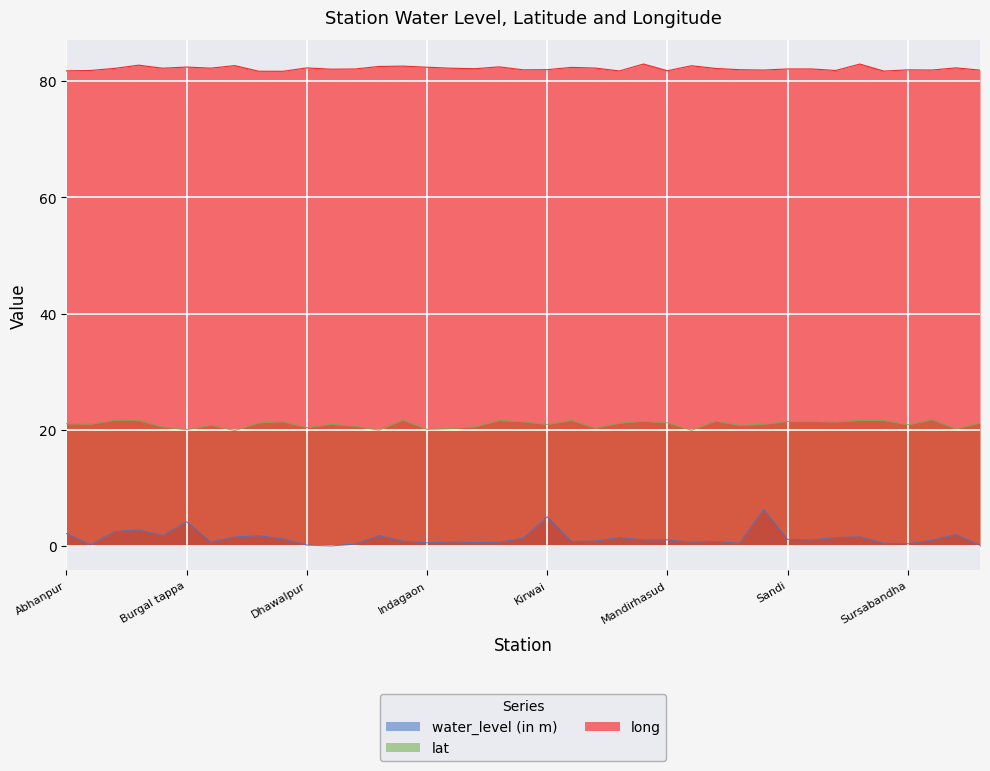

True or false: lat has a value of 33.6 at Bindra nawagarh.

False